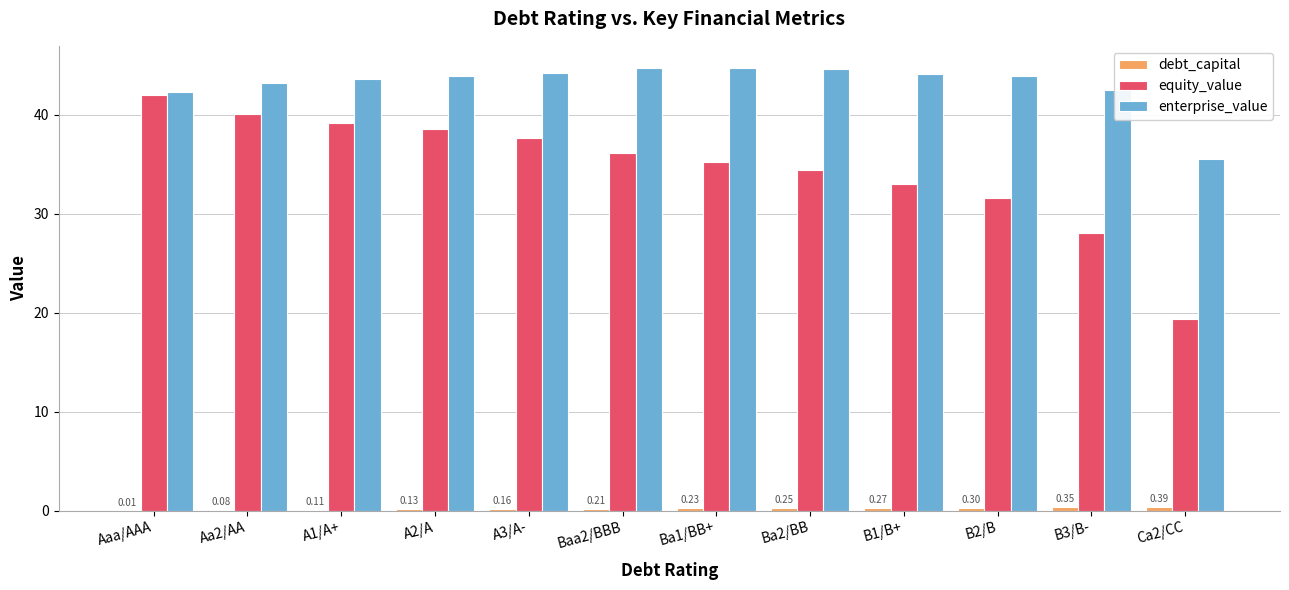

Between Baa2/BBB and Ca2/CC, which series saw the biggest shift?

equity_value